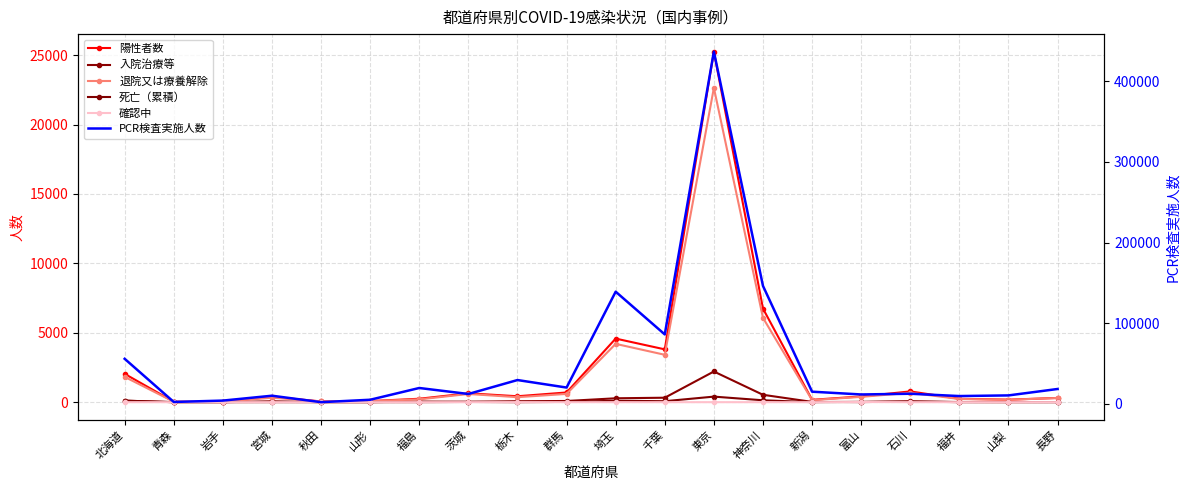

How many lines are shown in the chart?

6